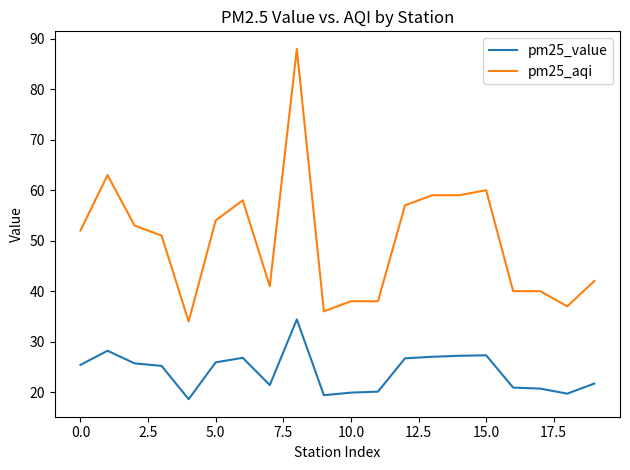

Which series has the widest spread of values?

pm25_aqi